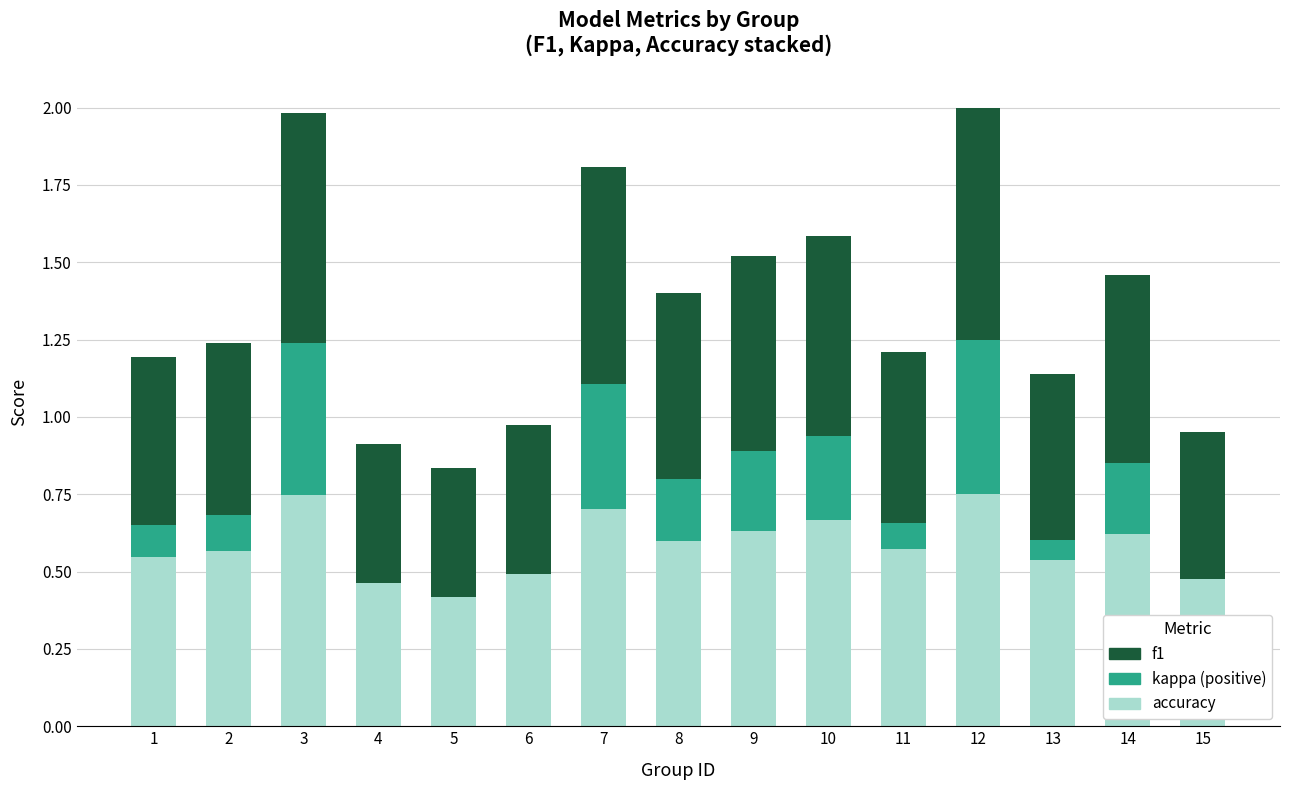

How many categories are shown in the chart?

15